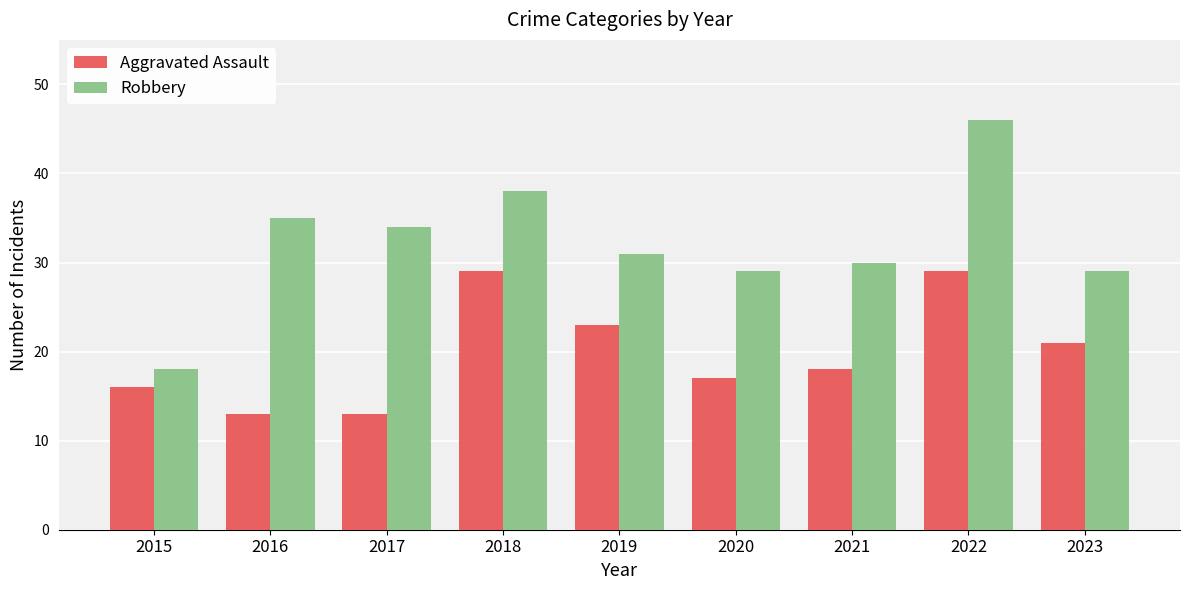

The value of Robbery at 2022 is 46. True or false?

True